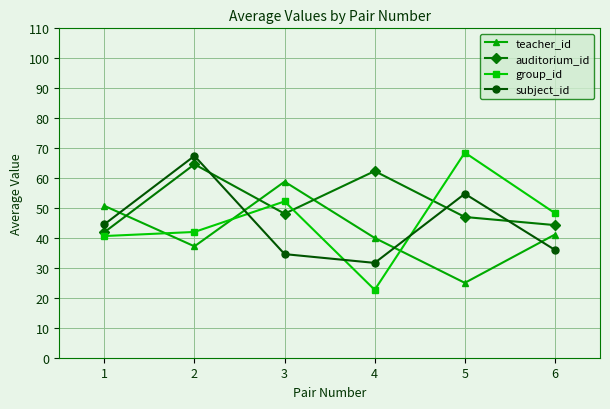

Which series has the largest total across all categories?

auditorium_id